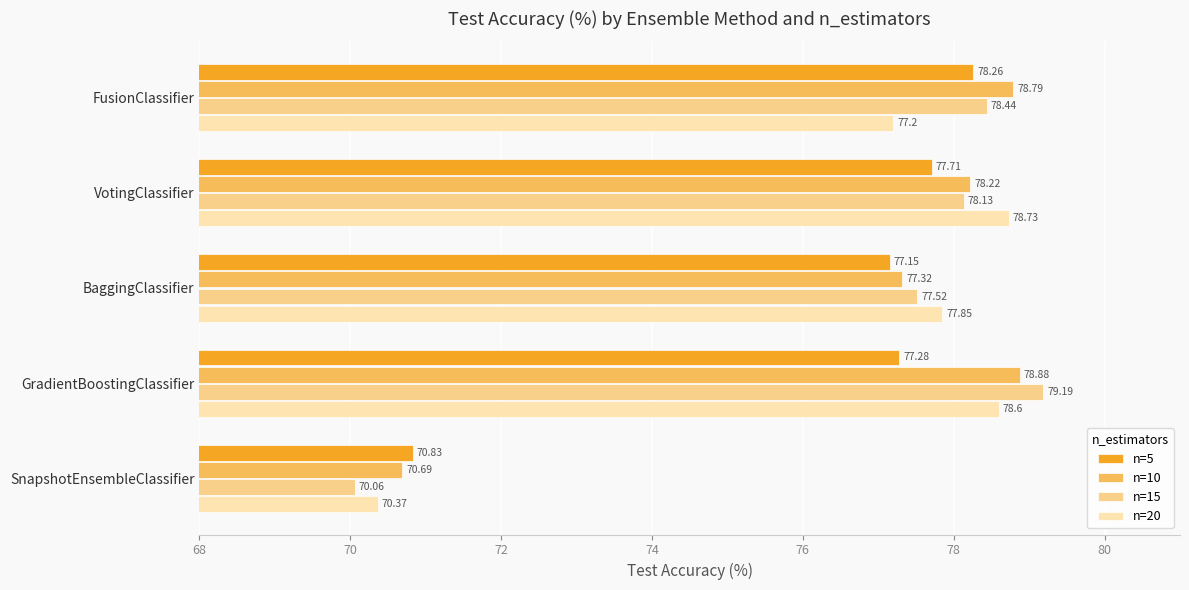

Where is n=15 nearest to the value 74?

BaggingClassifier